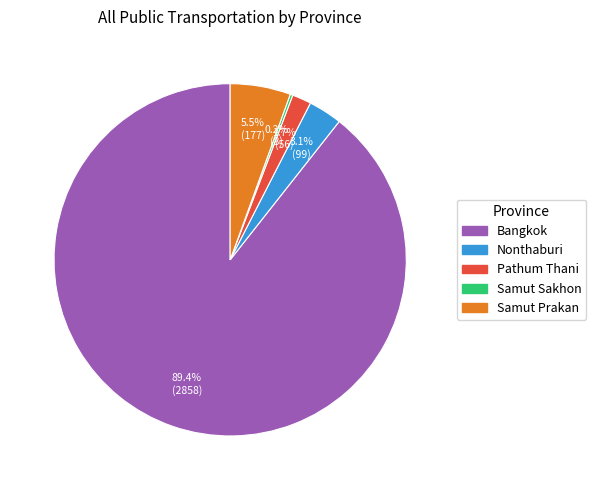

Between Bangkok and Nonthaburi, which is larger?

Bangkok